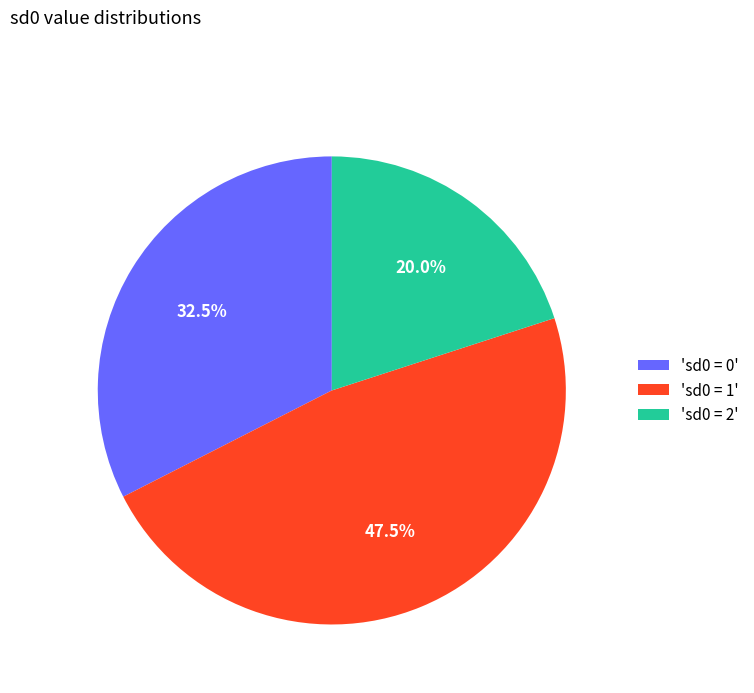

Which slice is the smallest?

'sd0 = 2'